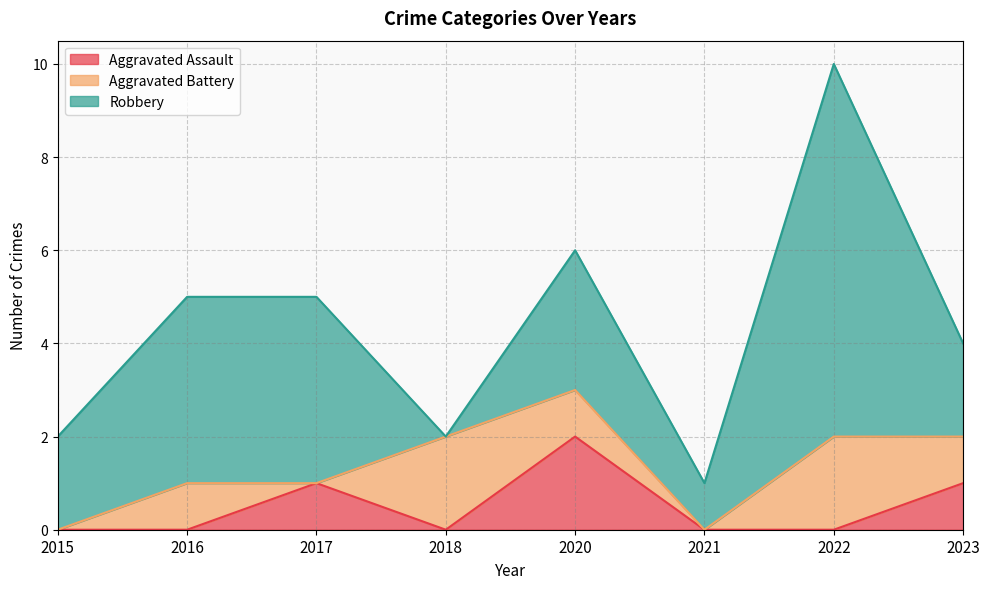

The value of Robbery at 2020 is 5. True or false?

False